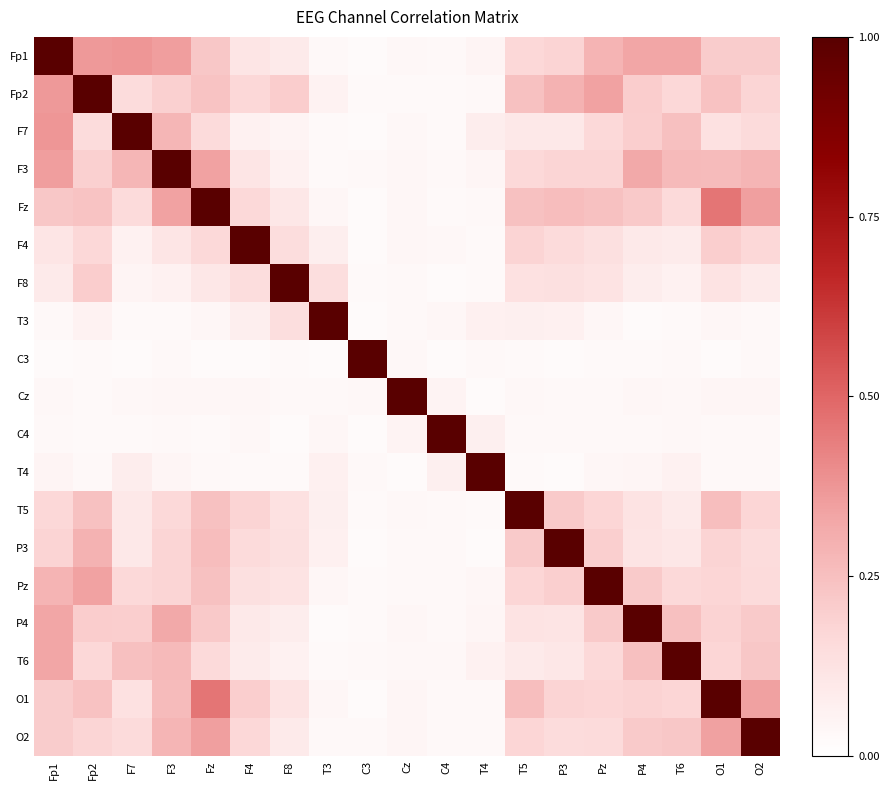

Reading left to right, list all the values displayed in this chart.

Fp1: Fp1=1.0	Fp2=0.4	F7=0.4	F3=0.4	Fz=0.2	F4=0.1	F8=0.1	T3=0.0	C3=0.0	Cz=0.0	C4=0.0	T4=0.0	T5=0.2	P3=0.2	Pz=0.3	P4=0.3	T6=0.3	O1=0.2	O2=0.2
Fp2: Fp1=0.4	Fp2=1.0	F7=0.1	F3=0.2	Fz=0.2	F4=0.2	F8=0.2	T3=0.1	C3=0.0	Cz=0.0	C4=0.0	T4=0.0	T5=0.2	P3=0.3	Pz=0.3	P4=0.2	T6=0.2	O1=0.2	O2=0.2
F7: Fp1=0.4	Fp2=0.1	F7=1.0	F3=0.3	Fz=0.2	F4=0.1	F8=0.1	T3=0.0	C3=0.0	Cz=0.0	C4=0.0	T4=0.1	T5=0.1	P3=0.1	Pz=0.2	P4=0.2	T6=0.2	O1=0.1	O2=0.2
F3: Fp1=0.4	Fp2=0.2	F7=0.3	F3=1.0	Fz=0.3	F4=0.1	F8=0.1	T3=0.0	C3=0.0	Cz=0.0	C4=0.0	T4=0.0	T5=0.2	P3=0.2	Pz=0.2	P4=0.3	T6=0.3	O1=0.3	O2=0.3
Fz: Fp1=0.2	Fp2=0.2	F7=0.2	F3=0.3	Fz=1.0	F4=0.2	F8=0.1	T3=0.0	C3=0.0	Cz=0.0	C4=0.0	T4=0.0	T5=0.2	P3=0.3	Pz=0.2	P4=0.2	T6=0.2	O1=0.5	O2=0.4
F4: Fp1=0.1	Fp2=0.2	F7=0.1	F3=0.1	Fz=0.2	F4=1.0	F8=0.1	T3=0.1	C3=0.0	Cz=0.0	C4=0.0	T4=0.0	T5=0.2	P3=0.2	Pz=0.1	P4=0.1	T6=0.1	O1=0.2	O2=0.2
F8: Fp1=0.1	Fp2=0.2	F7=0.1	F3=0.1	Fz=0.1	F4=0.1	F8=1.0	T3=0.1	C3=0.0	Cz=0.0	C4=0.0	T4=0.0	T5=0.1	P3=0.1	Pz=0.1	P4=0.1	T6=0.1	O1=0.1	O2=0.1
T3: Fp1=0.0	Fp2=0.1	F7=0.0	F3=0.0	Fz=0.0	F4=0.1	F8=0.1	T3=1.0	C3=0.0	Cz=0.0	C4=0.0	T4=0.1	T5=0.1	P3=0.1	Pz=0.0	P4=0.0	T6=0.0	O1=0.0	O2=0.0
C3: Fp1=0.0	Fp2=0.0	F7=0.0	F3=0.0	Fz=0.0	F4=0.0	F8=0.0	T3=0.0	C3=1.0	Cz=0.0	C4=0.0	T4=0.0	T5=0.0	P3=0.0	Pz=0.0	P4=0.0	T6=0.0	O1=0.0	O2=0.0
Cz: Fp1=0.0	Fp2=0.0	F7=0.0	F3=0.0	Fz=0.0	F4=0.0	F8=0.0	T3=0.0	C3=0.0	Cz=1.0	C4=0.1	T4=0.0	T5=0.0	P3=0.0	Pz=0.0	P4=0.0	T6=0.0	O1=0.0	O2=0.0
C4: Fp1=0.0	Fp2=0.0	F7=0.0	F3=0.0	Fz=0.0	F4=0.0	F8=0.0	T3=0.0	C3=0.0	Cz=0.1	C4=1.0	T4=0.1	T5=0.0	P3=0.0	Pz=0.0	P4=0.0	T6=0.0	O1=0.0	O2=0.0
T4: Fp1=0.0	Fp2=0.0	F7=0.1	F3=0.0	Fz=0.0	F4=0.0	F8=0.0	T3=0.1	C3=0.0	Cz=0.0	C4=0.1	T4=1.0	T5=0.0	P3=0.0	Pz=0.0	P4=0.0	T6=0.1	O1=0.0	O2=0.0
T5: Fp1=0.2	Fp2=0.2	F7=0.1	F3=0.2	Fz=0.2	F4=0.2	F8=0.1	T3=0.1	C3=0.0	Cz=0.0	C4=0.0	T4=0.0	T5=1.0	P3=0.2	Pz=0.2	P4=0.1	T6=0.1	O1=0.3	O2=0.2
P3: Fp1=0.2	Fp2=0.3	F7=0.1	F3=0.2	Fz=0.3	F4=0.2	F8=0.1	T3=0.1	C3=0.0	Cz=0.0	C4=0.0	T4=0.0	T5=0.2	P3=1.0	Pz=0.2	P4=0.1	T6=0.1	O1=0.2	O2=0.1
Pz: Fp1=0.3	Fp2=0.3	F7=0.2	F3=0.2	Fz=0.2	F4=0.1	F8=0.1	T3=0.0	C3=0.0	Cz=0.0	C4=0.0	T4=0.0	T5=0.2	P3=0.2	Pz=1.0	P4=0.2	T6=0.2	O1=0.2	O2=0.2
P4: Fp1=0.3	Fp2=0.2	F7=0.2	F3=0.3	Fz=0.2	F4=0.1	F8=0.1	T3=0.0	C3=0.0	Cz=0.0	C4=0.0	T4=0.0	T5=0.1	P3=0.1	Pz=0.2	P4=1.0	T6=0.2	O1=0.2	O2=0.2
T6: Fp1=0.3	Fp2=0.2	F7=0.2	F3=0.3	Fz=0.2	F4=0.1	F8=0.1	T3=0.0	C3=0.0	Cz=0.0	C4=0.0	T4=0.1	T5=0.1	P3=0.1	Pz=0.2	P4=0.2	T6=1.0	O1=0.2	O2=0.2
O1: Fp1=0.2	Fp2=0.2	F7=0.1	F3=0.3	Fz=0.5	F4=0.2	F8=0.1	T3=0.0	C3=0.0	Cz=0.0	C4=0.0	T4=0.0	T5=0.3	P3=0.2	Pz=0.2	P4=0.2	T6=0.2	O1=1.0	O2=0.3
O2: Fp1=0.2	Fp2=0.2	F7=0.2	F3=0.3	Fz=0.4	F4=0.2	F8=0.1	T3=0.0	C3=0.0	Cz=0.0	C4=0.0	T4=0.0	T5=0.2	P3=0.1	Pz=0.2	P4=0.2	T6=0.2	O1=0.3	O2=1.0